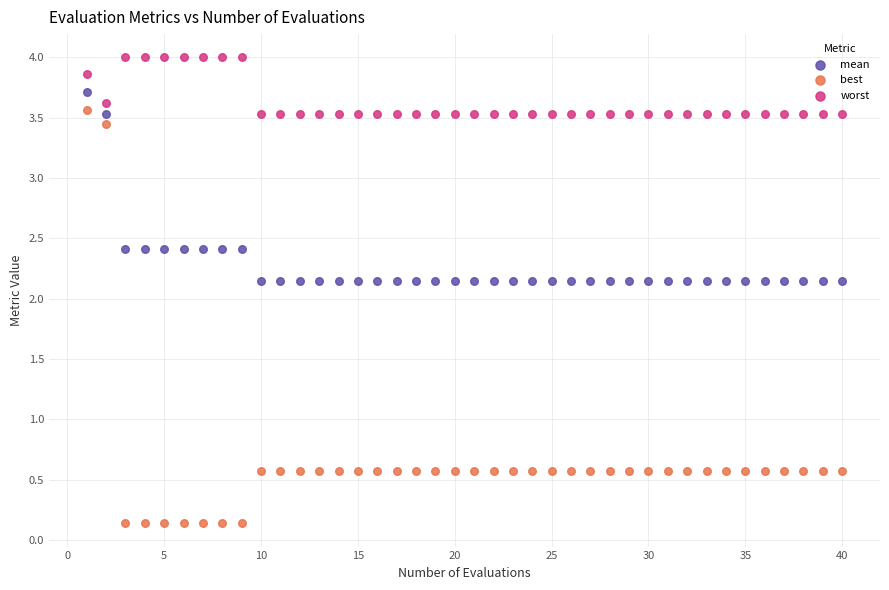

Which series has the widest spread of Y values?

best